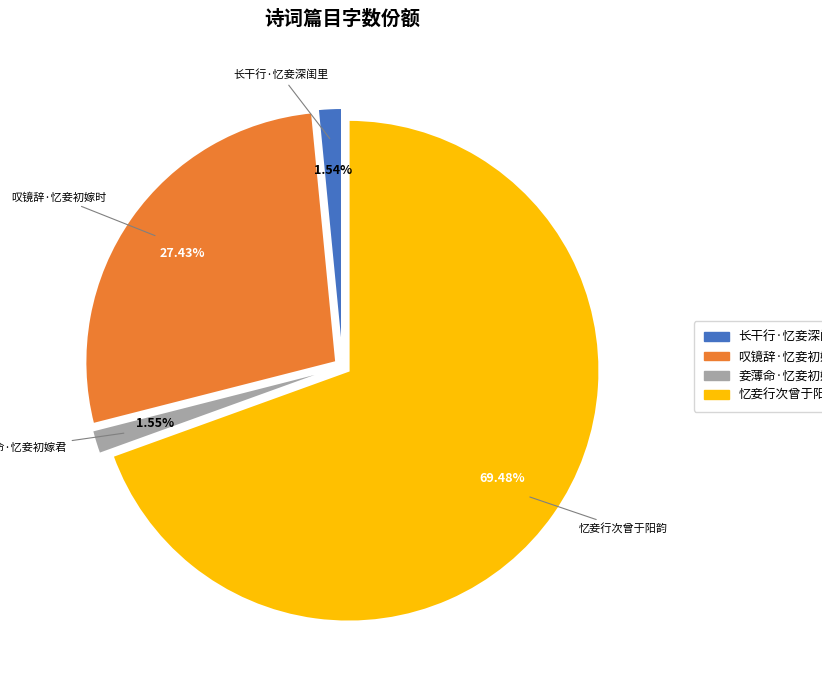

What percentage is the 忆妾行次曾于阳韵 slice, to the nearest percent?

69%